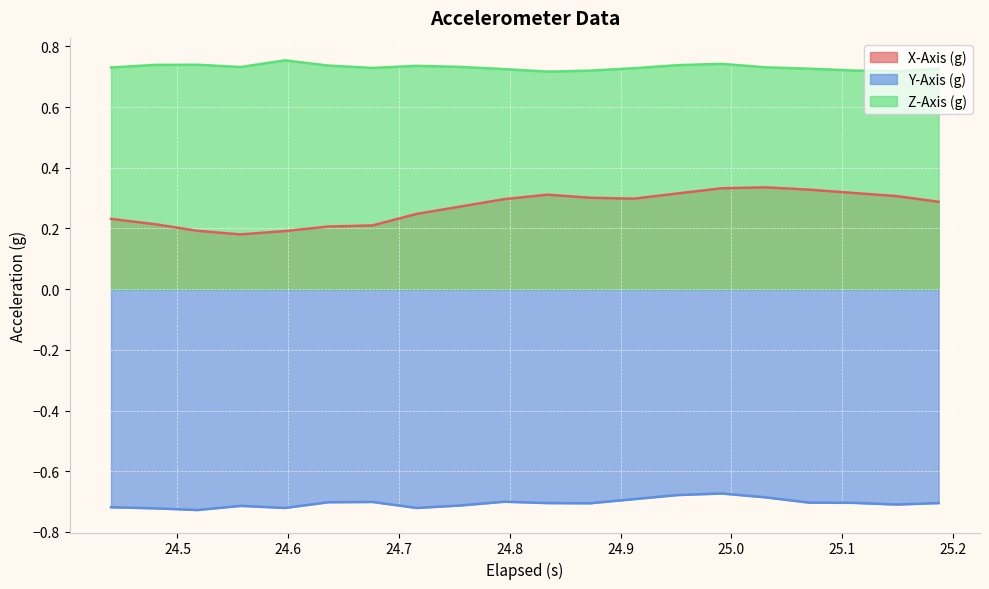

True or false: Z-Axis (g) and X-Axis (g) cross at least once.

False